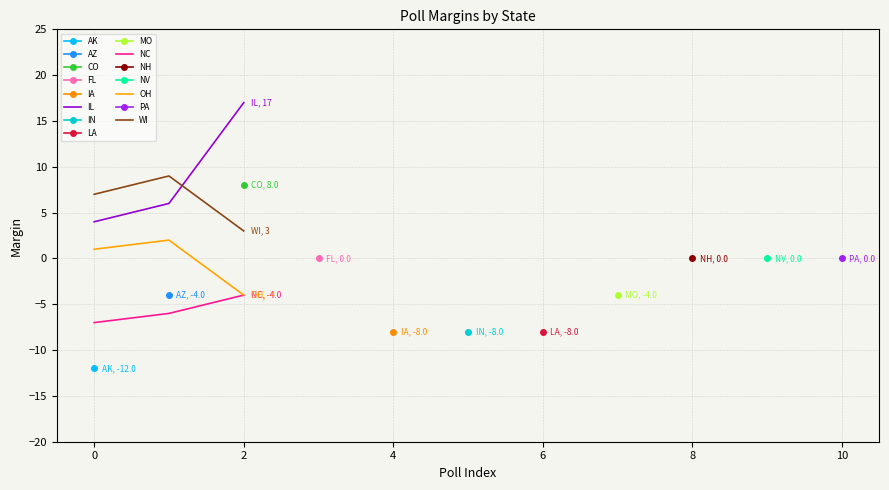

Which series has the largest range (max minus min)?

IL